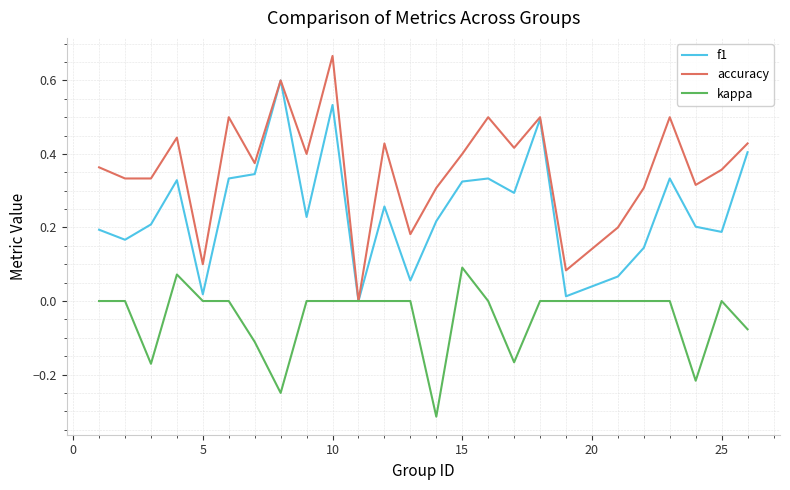

Which series has the largest total across all categories?

accuracy